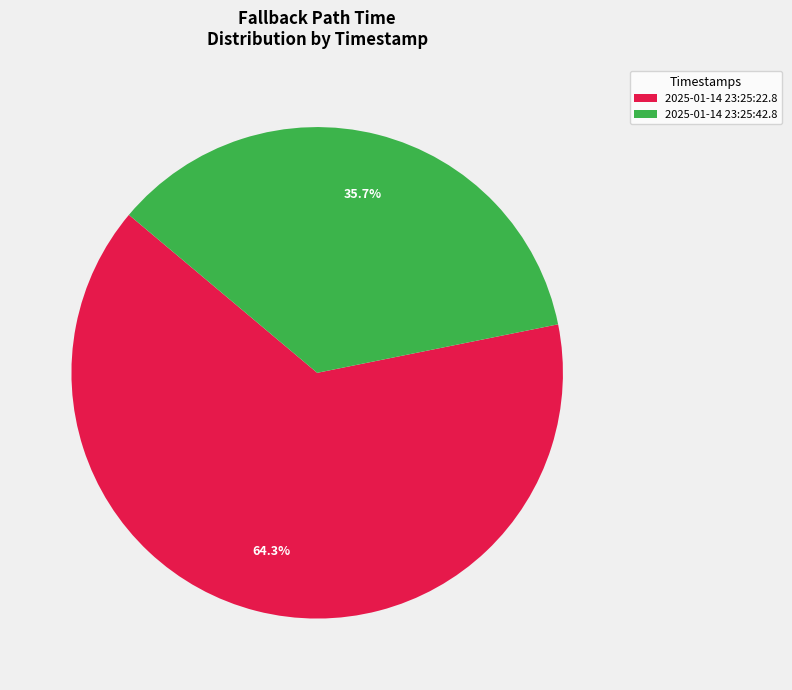

Which slice is the smallest?

2025-01-14 23:25:42.8